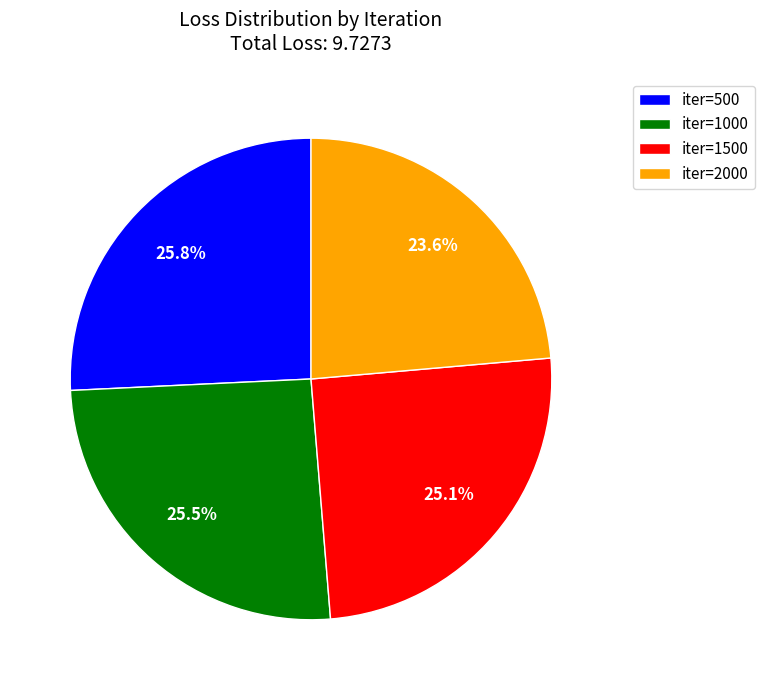

To the nearest percent, what is the average slice percentage?

25%